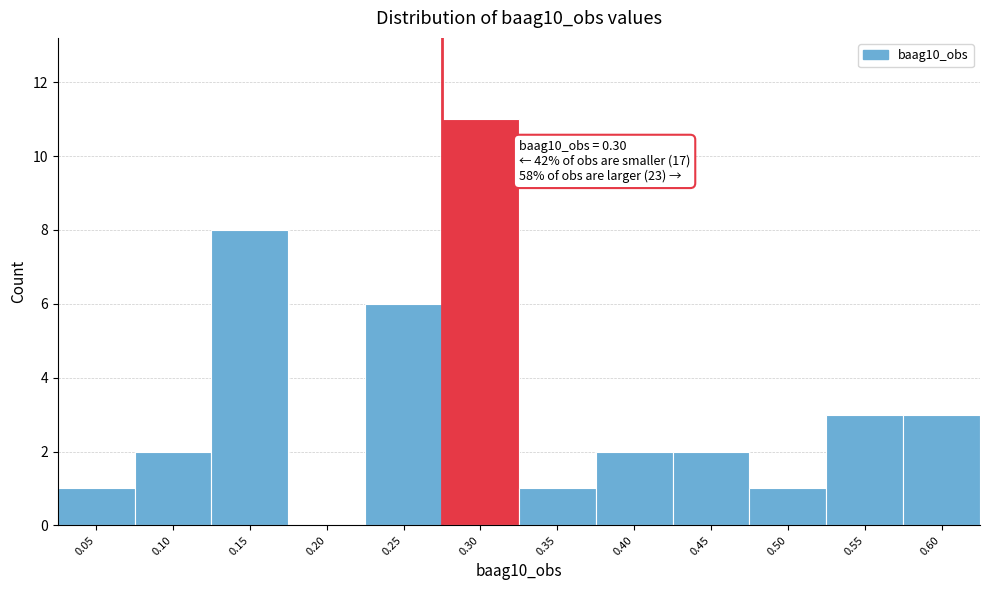

Reading left to right, transcribe all the data shown in this chart.

0.05=1	0.10=2	0.15=8	0.20=0	0.25=6	0.30=11	0.35=1	0.40=2	0.45=2	0.50=1	0.55=3	0.60=3